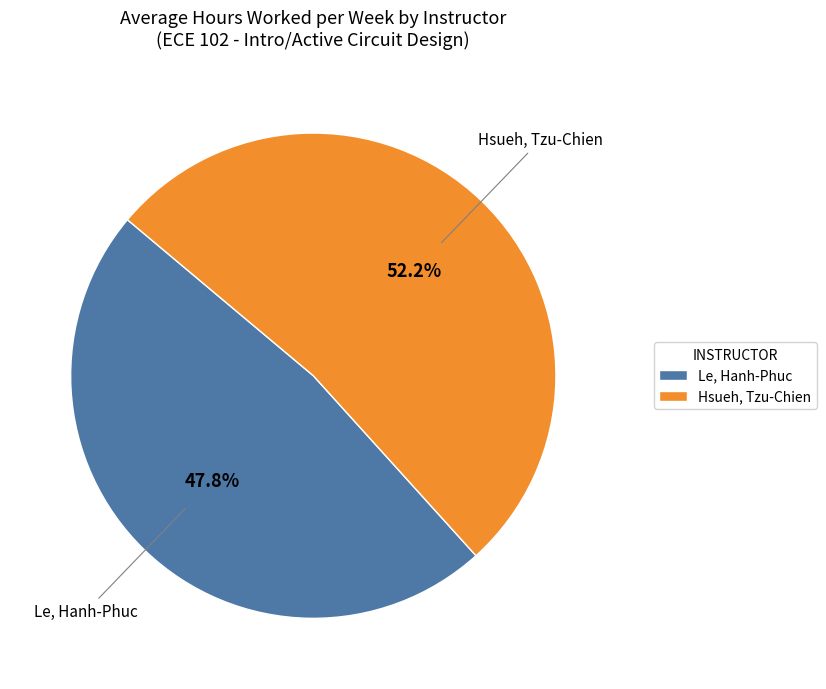

How many segments does this pie chart have?

2